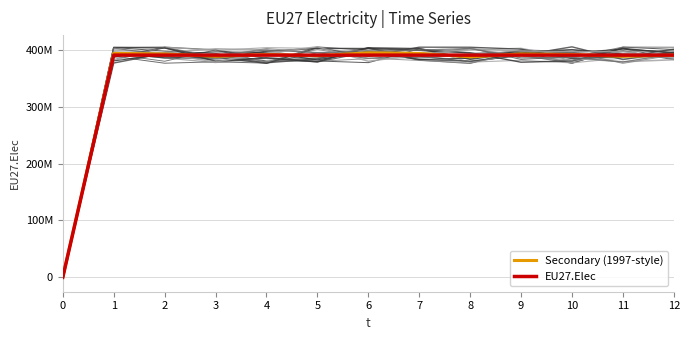

Which series has the largest total across all categories?

Secondary (1997-style)